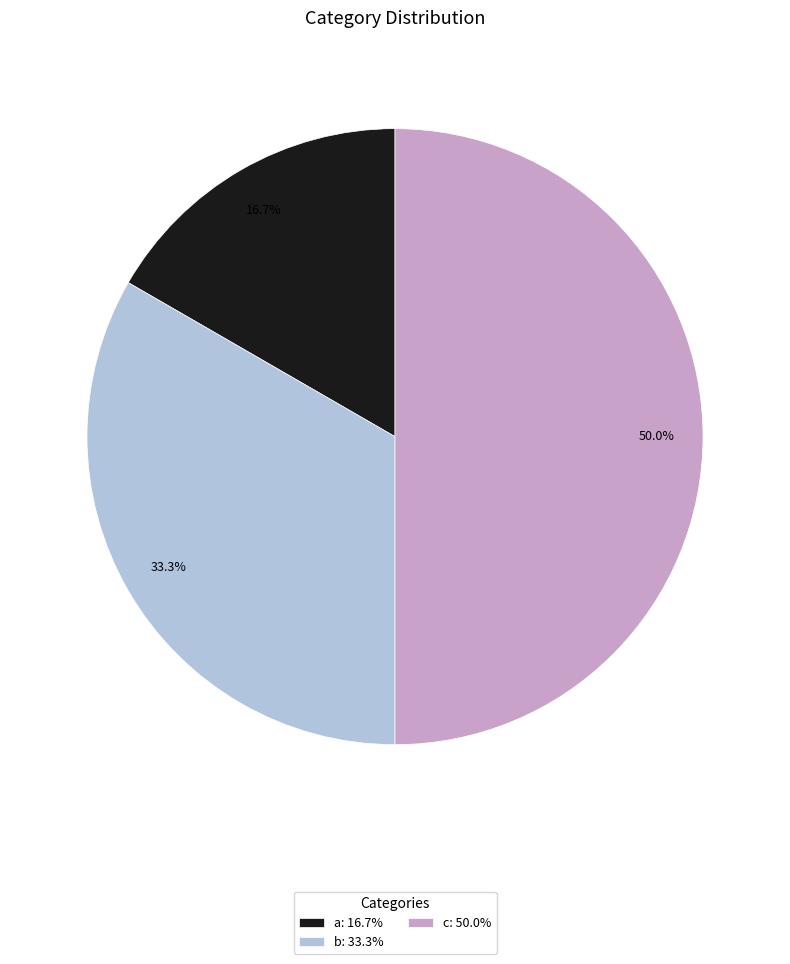

What is the largest slice in the pie chart?

c